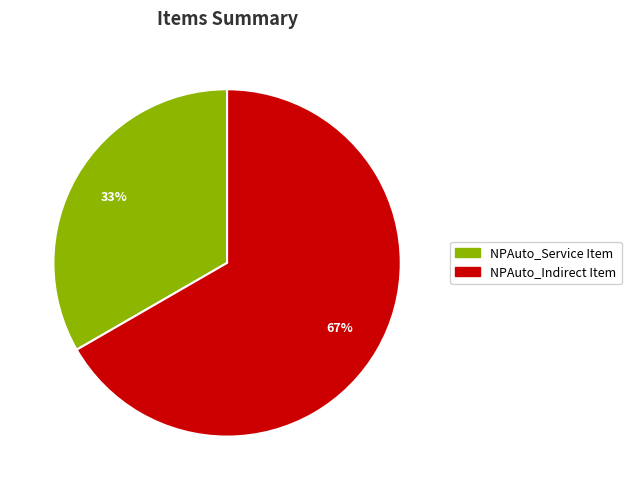

Does any single category account for the majority?

Yes